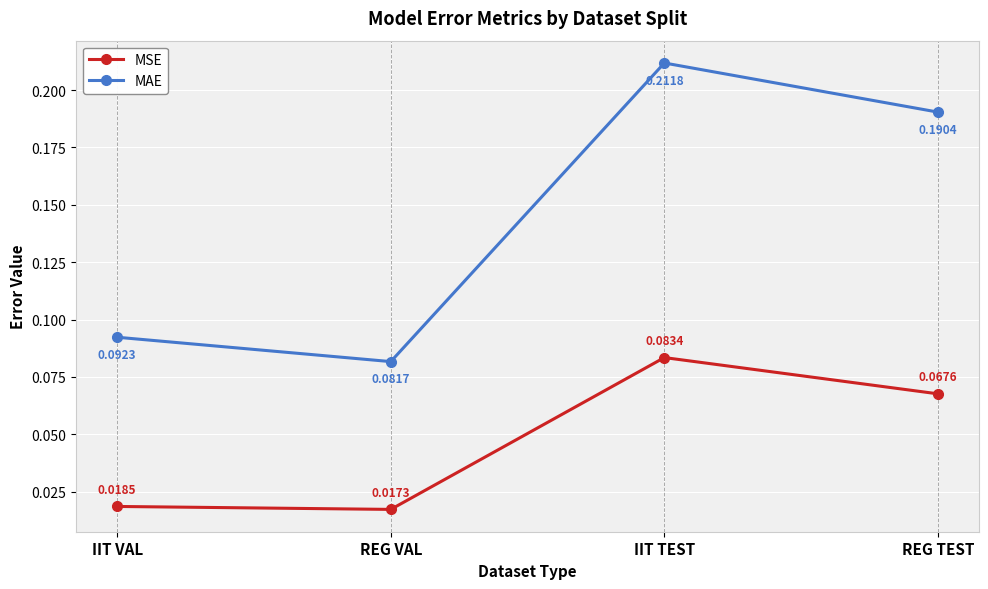

Which series changed the most between IIT TEST and REG TEST?

MAE